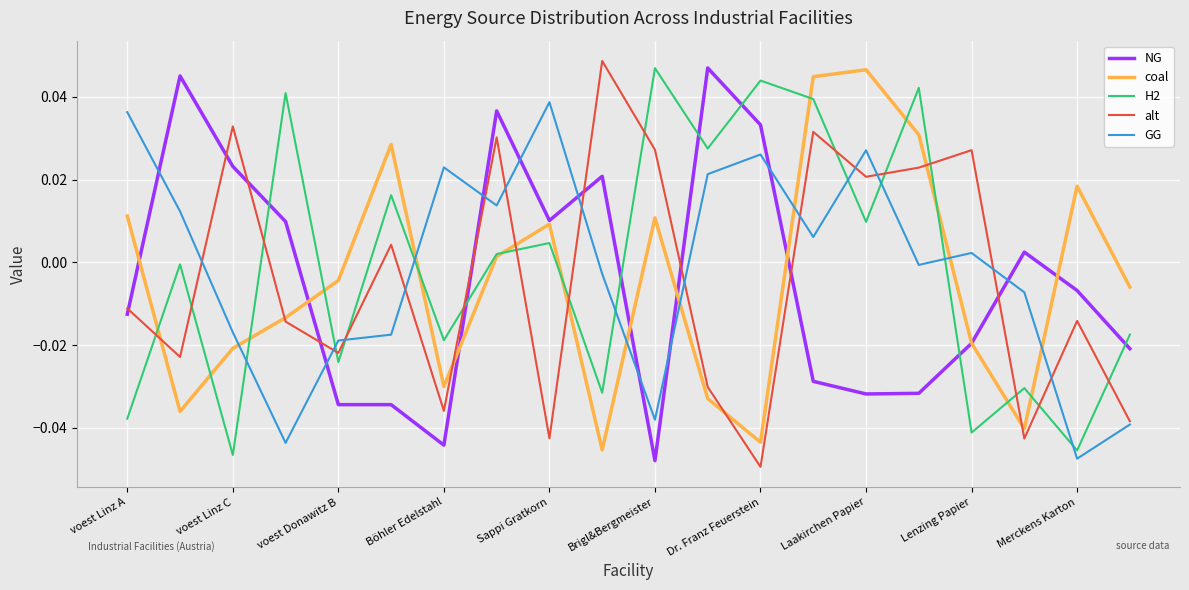

True or false: NG and GG intersect in this chart.

True